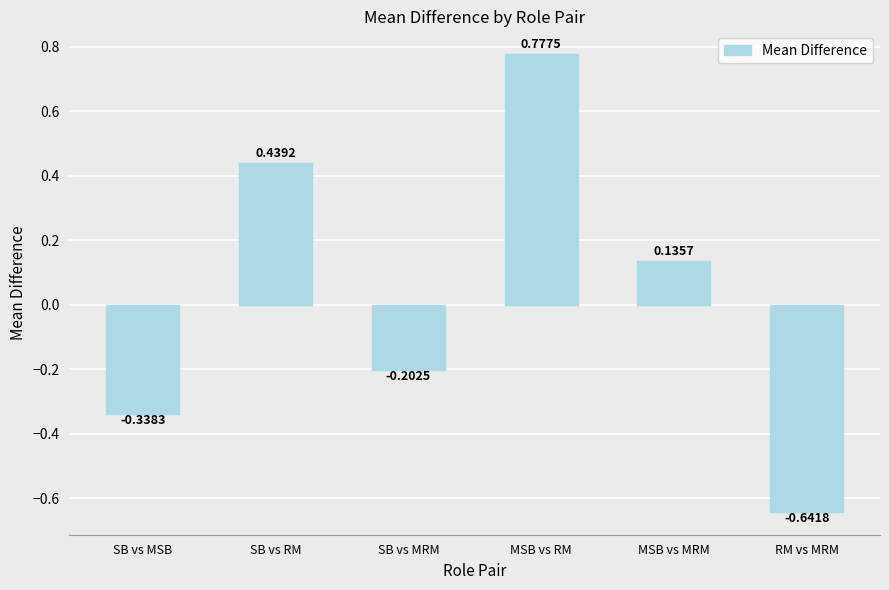

How many series are shown in this chart?

1